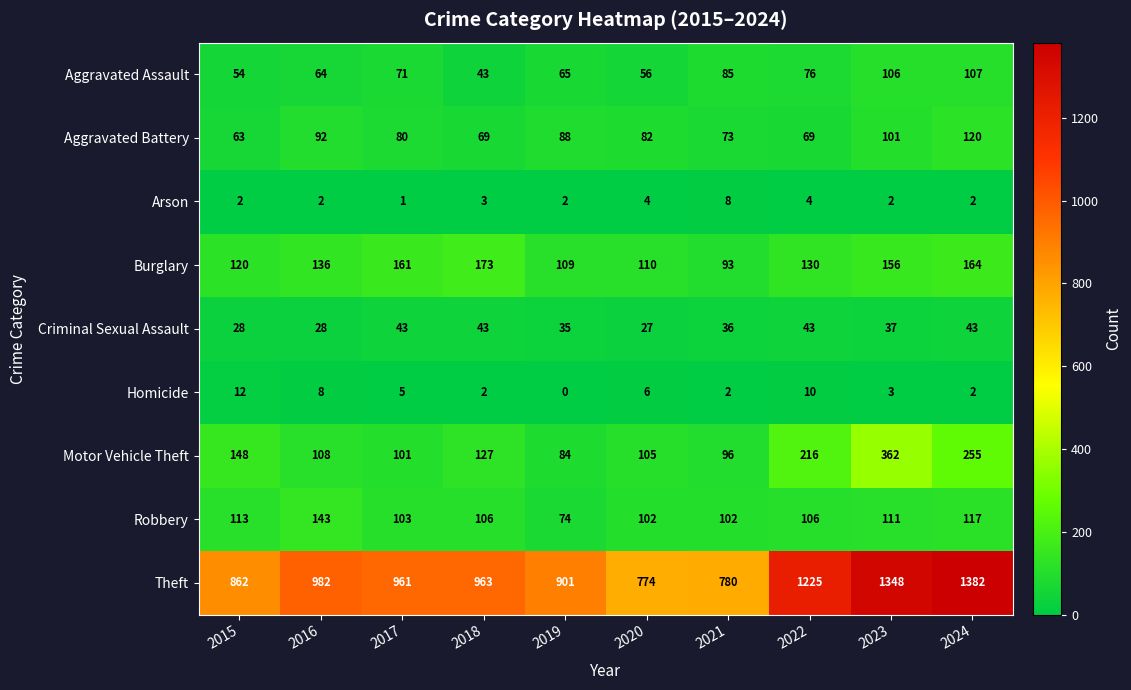

What is the difference between the maximum and second lowest values in the Criminal Sexual Assault series?

15